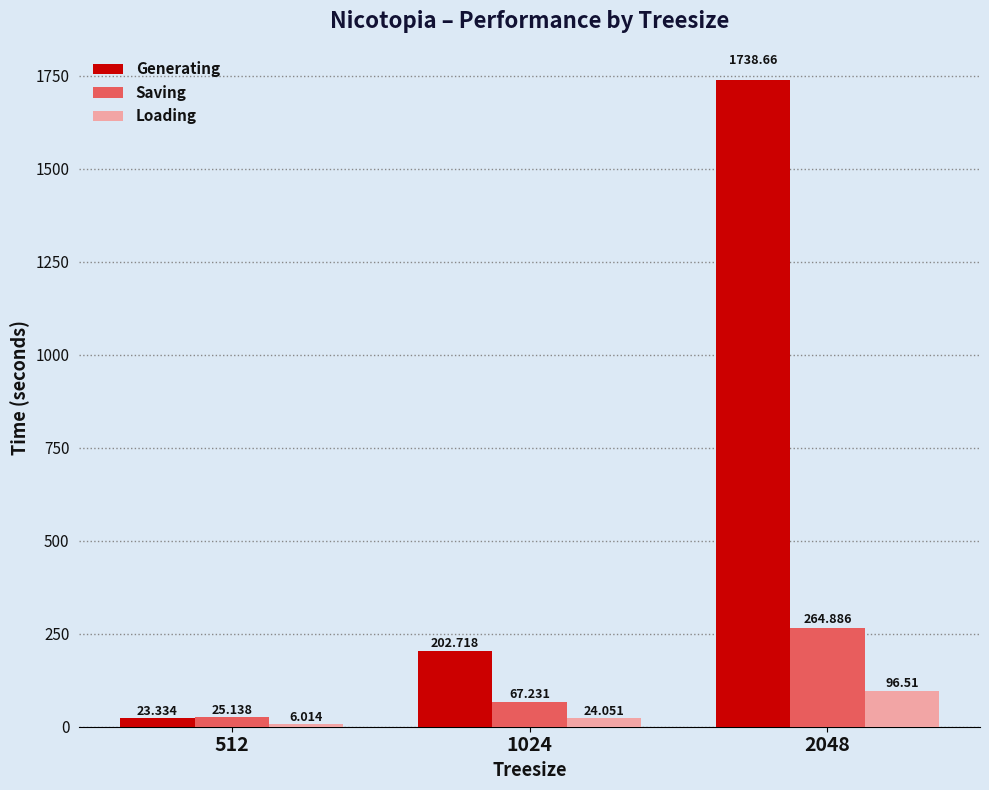

Which series changed the most between 512 and 1024?

Generating